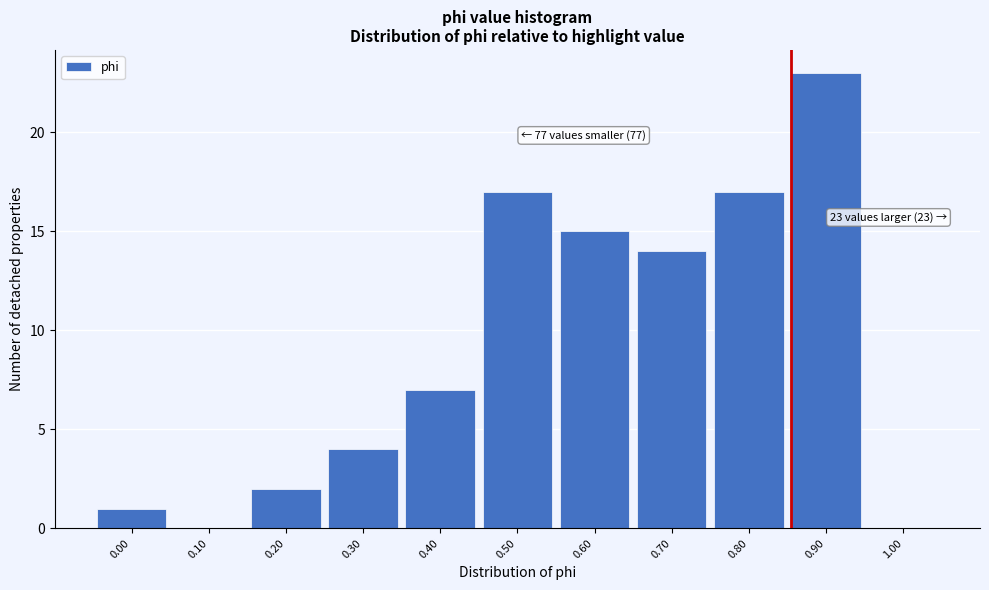

Reading left to right, transcribe all the data shown in this chart.

0.00=1	0.10=0	0.20=2	0.30=4	0.40=7	0.50=17	0.60=15	0.70=14	0.80=17	0.90=23	1.00=0